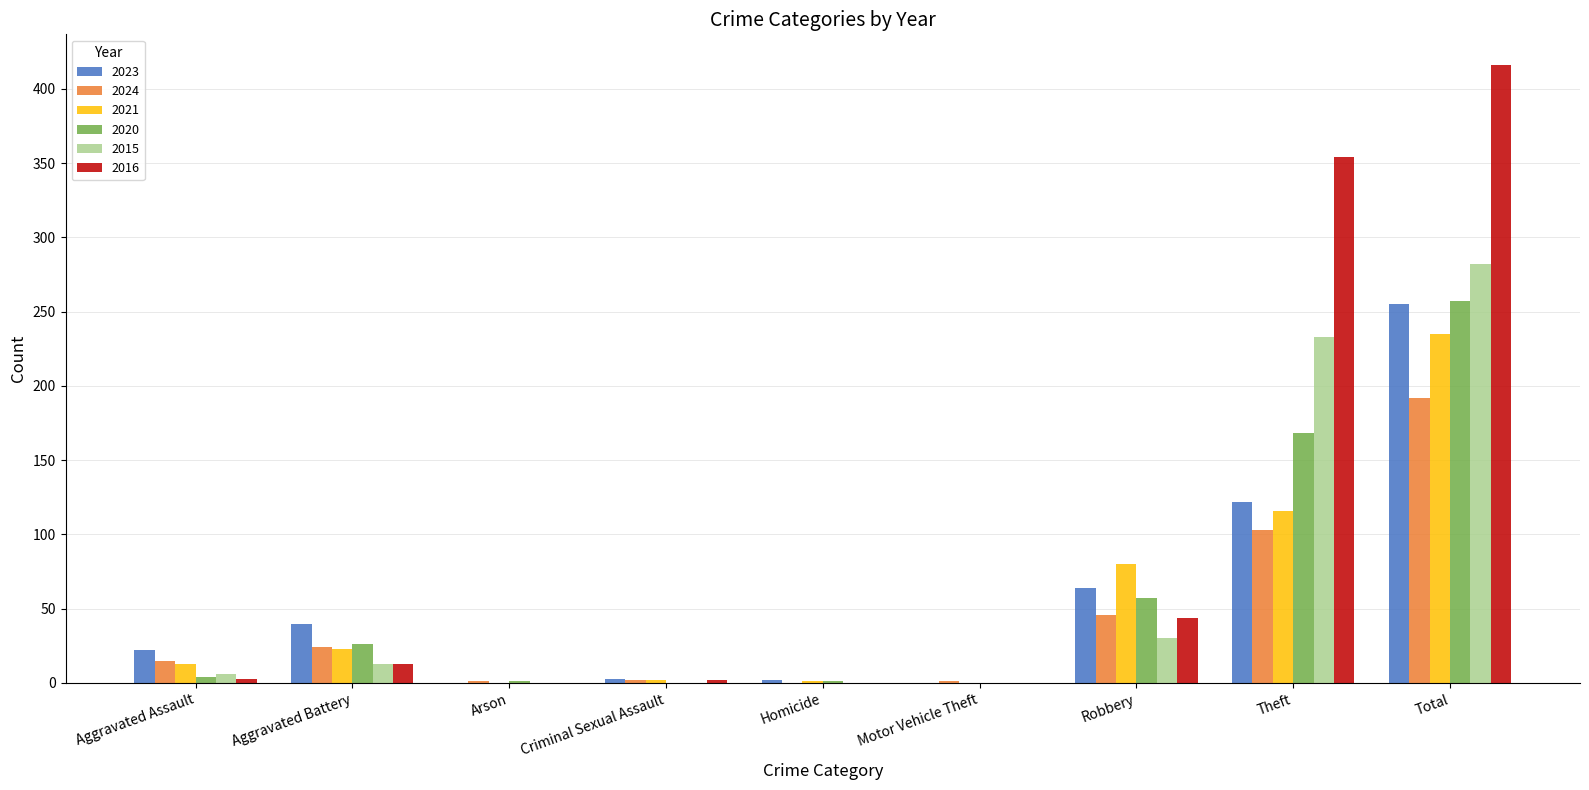

What is the difference between the 2024 values at Theft and Total?

89